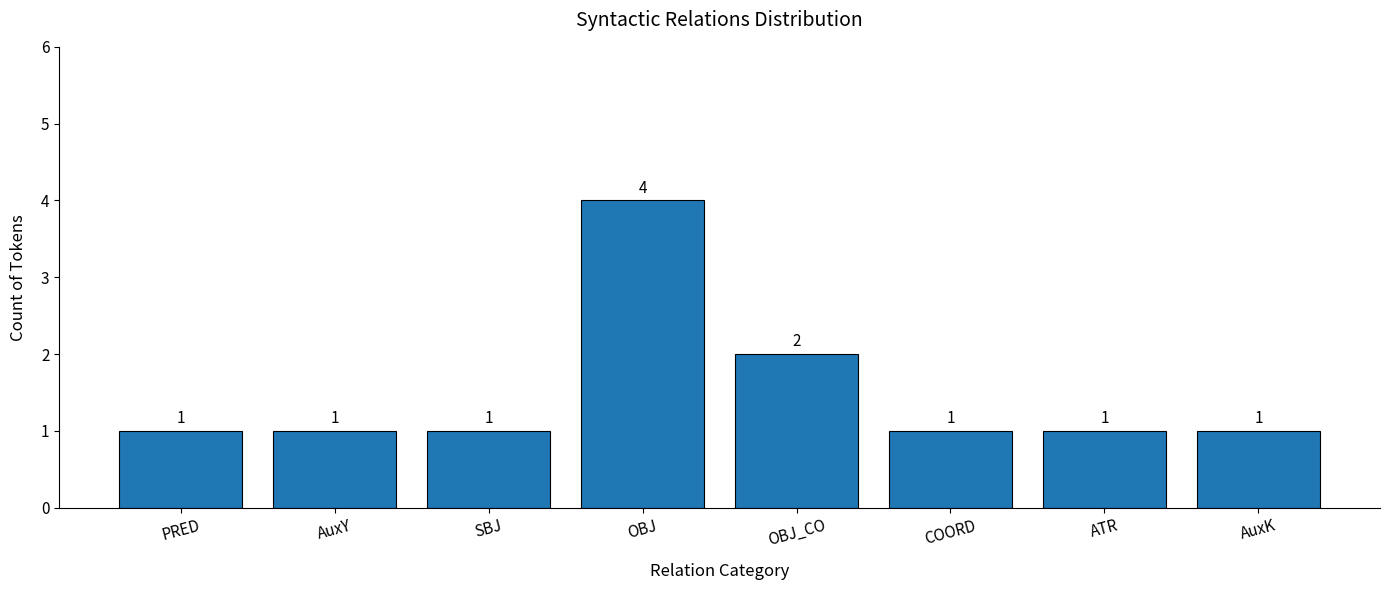

How many categories are shown in the chart?

8